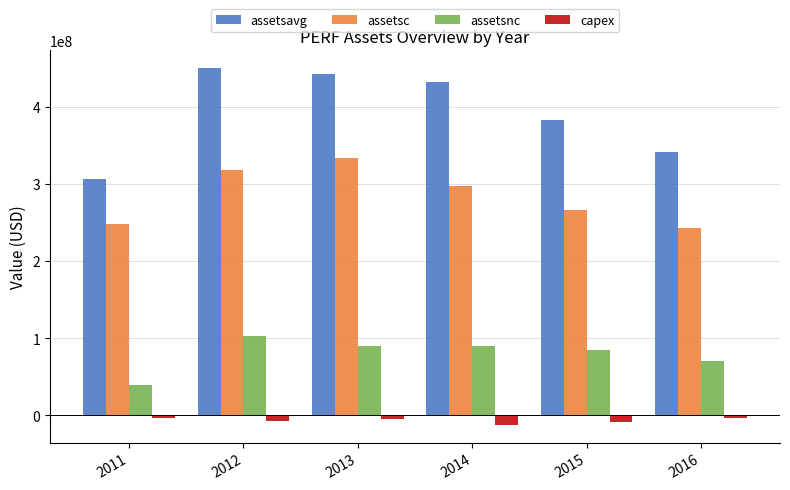

Is the value of assetsc at 2013 greater than the value of capex at 2014?

Yes